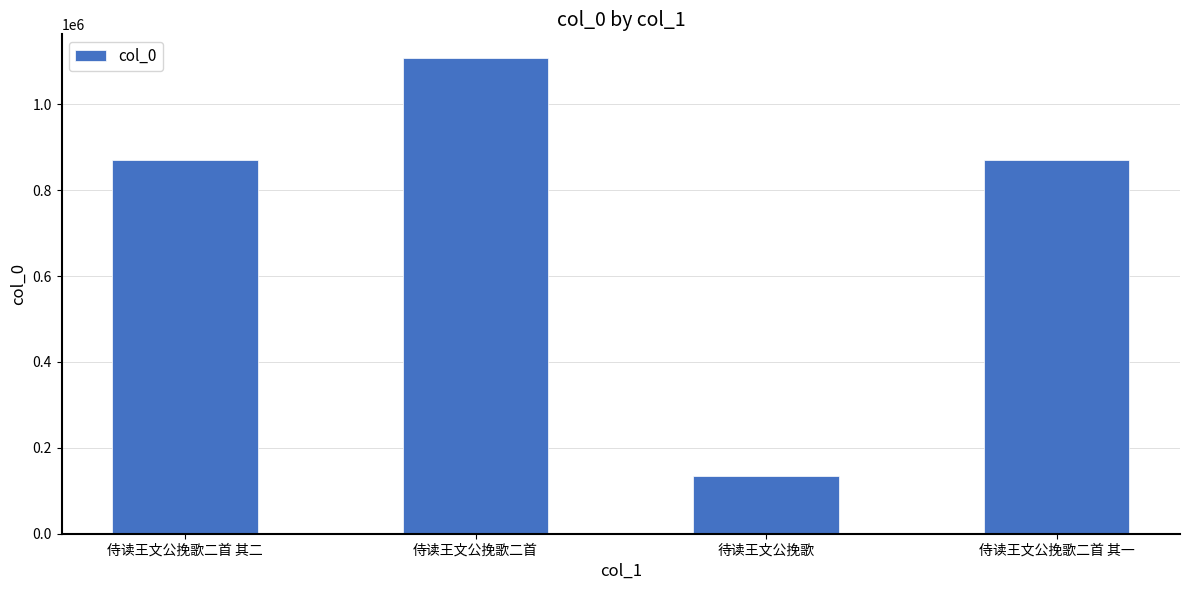

True or false: the data shows 767451 at 侍读王文公挽歌二首.

False